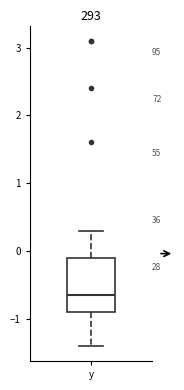

Where is the lower edge of the box for y on the y-axis? The values are not printed on the chart, so give them approximately, as read against the axis.

-0.9